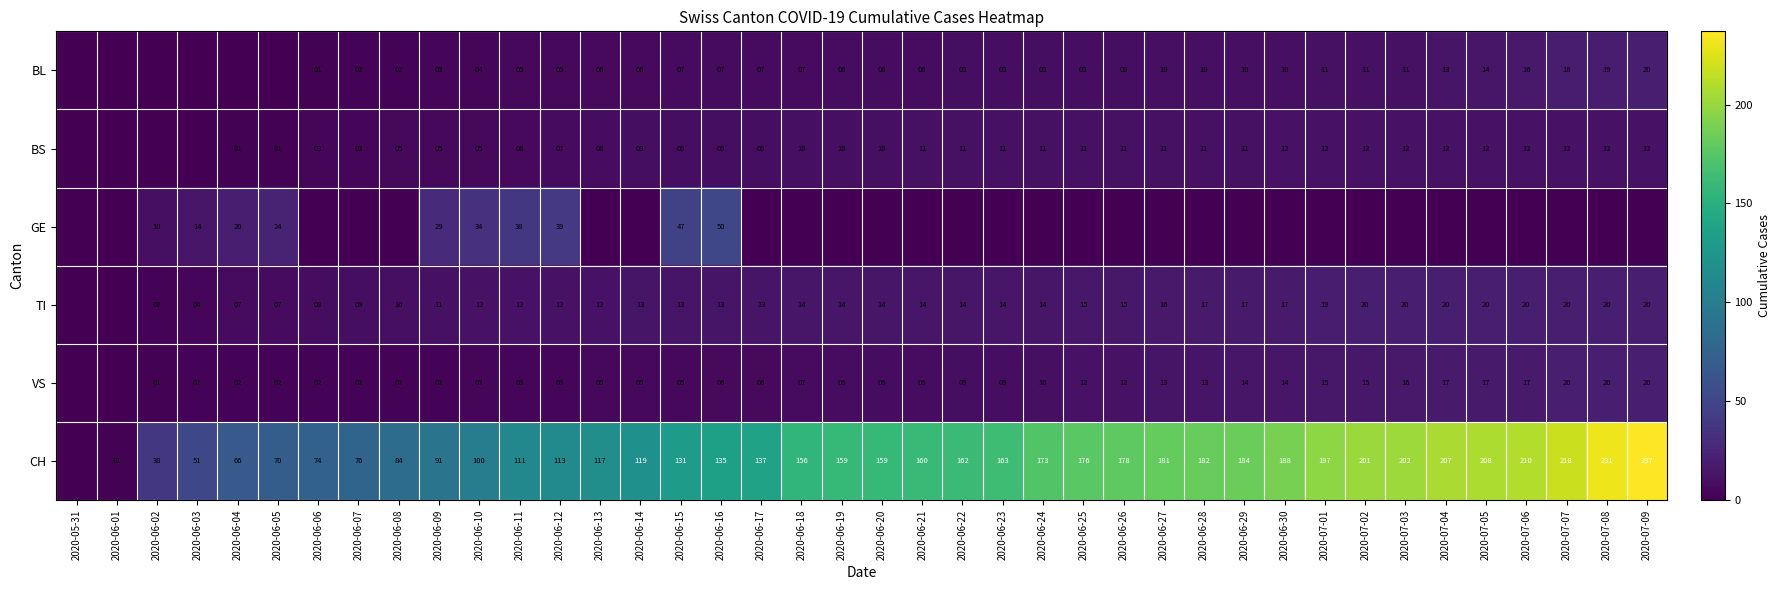

What is the total value across all series at 2020-06-27?

231